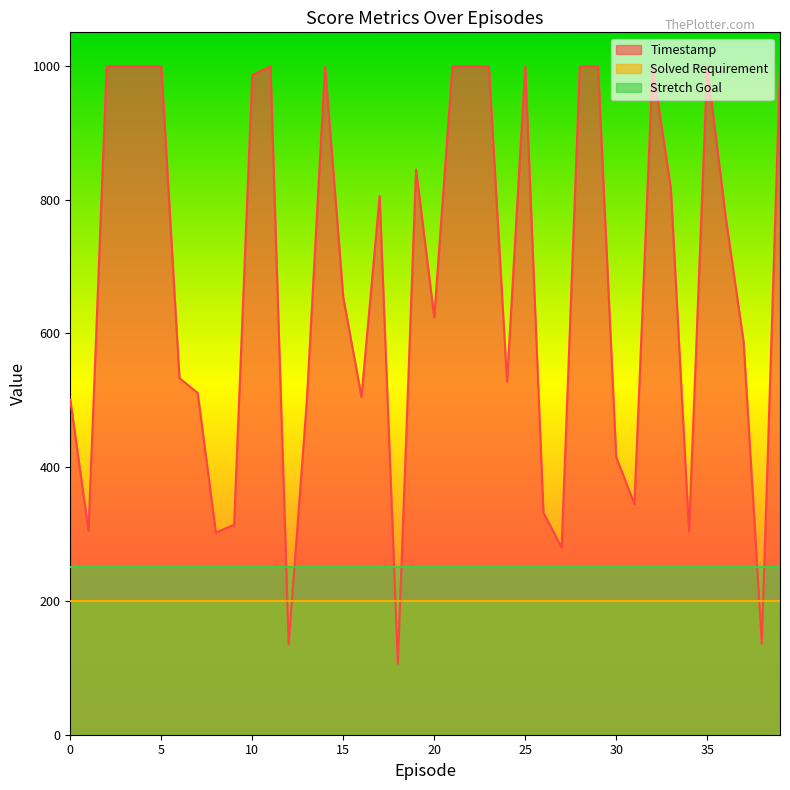

The Solved Requirement series shows 285 at 27. True or false?

False